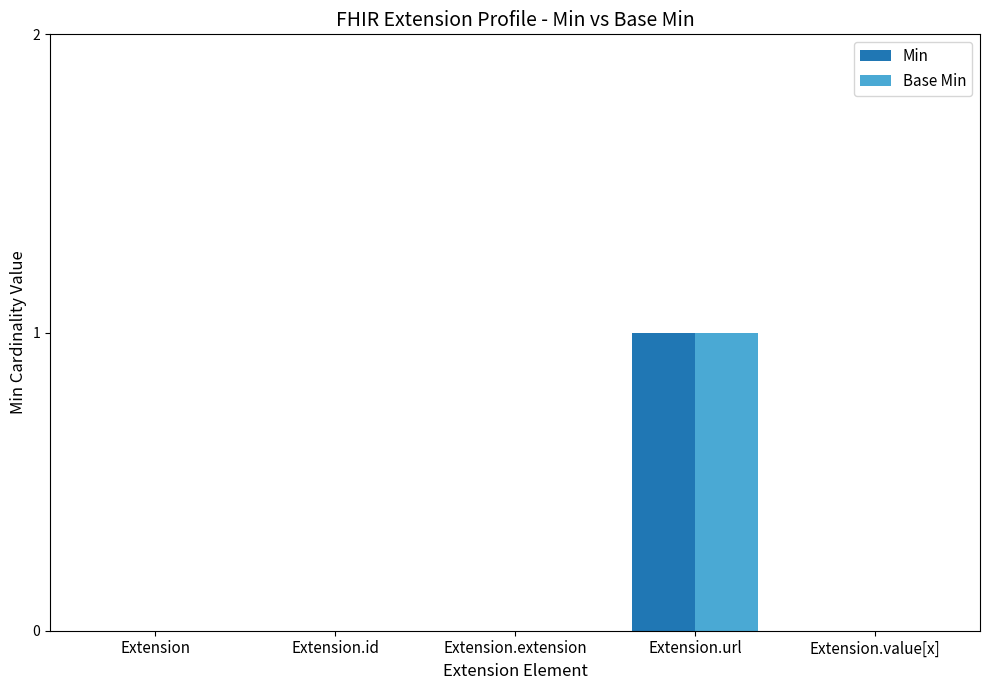

At which category is the sum across all series the highest?

Extension.url